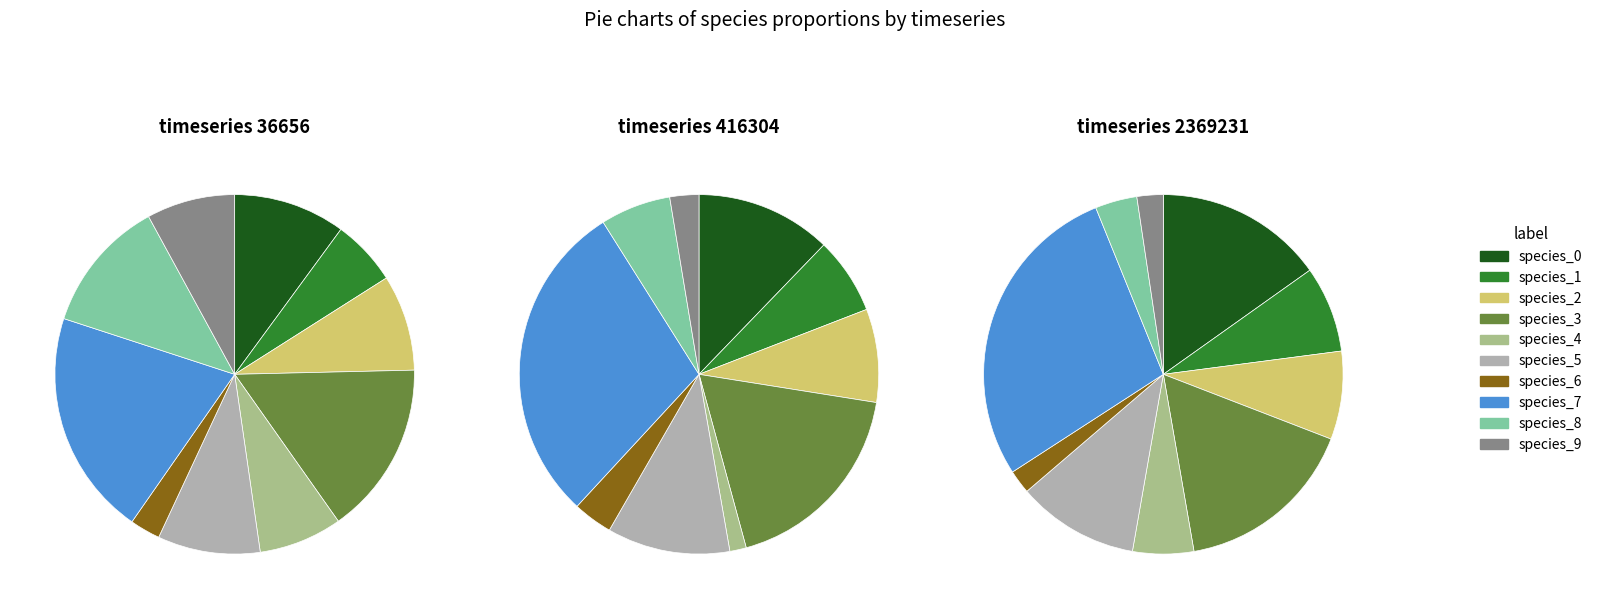

How many segments does this pie chart have?

10